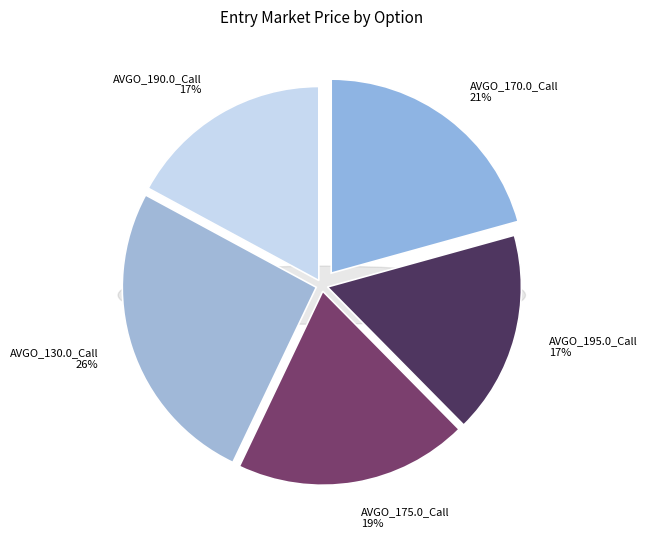

Combined, what portion of the pie is AVGO_195.0_Call and AVGO_170.0_Call?

37.6%